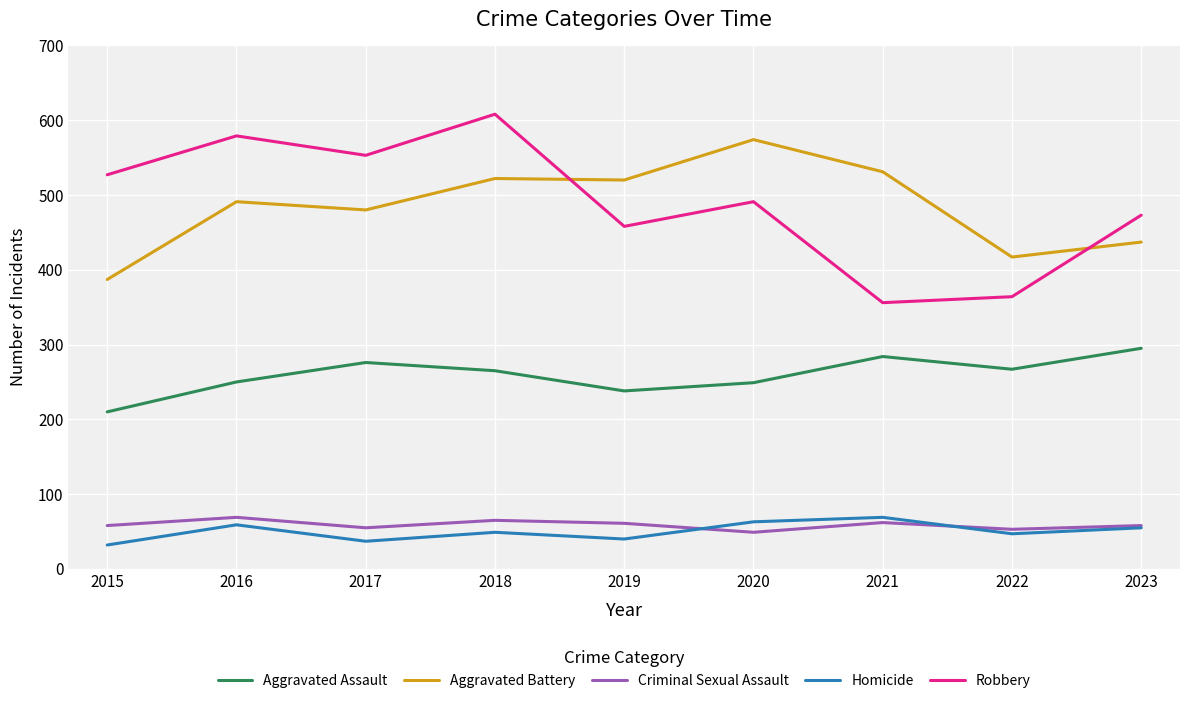

What is the total value across all series at 2023?

1318